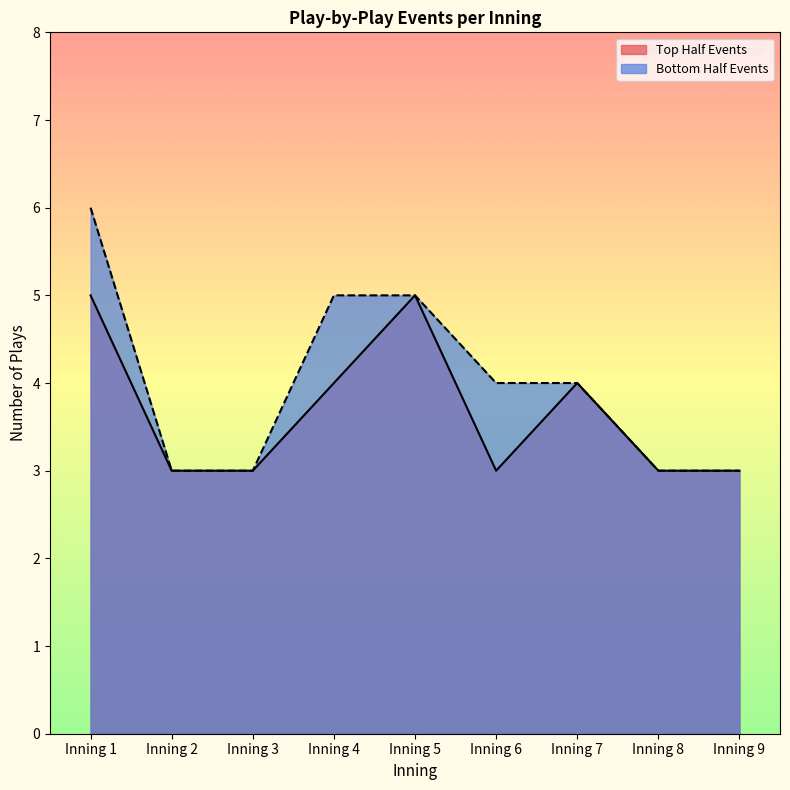

What is the value of the Bottom Half Events point at the 9th from the left?

3